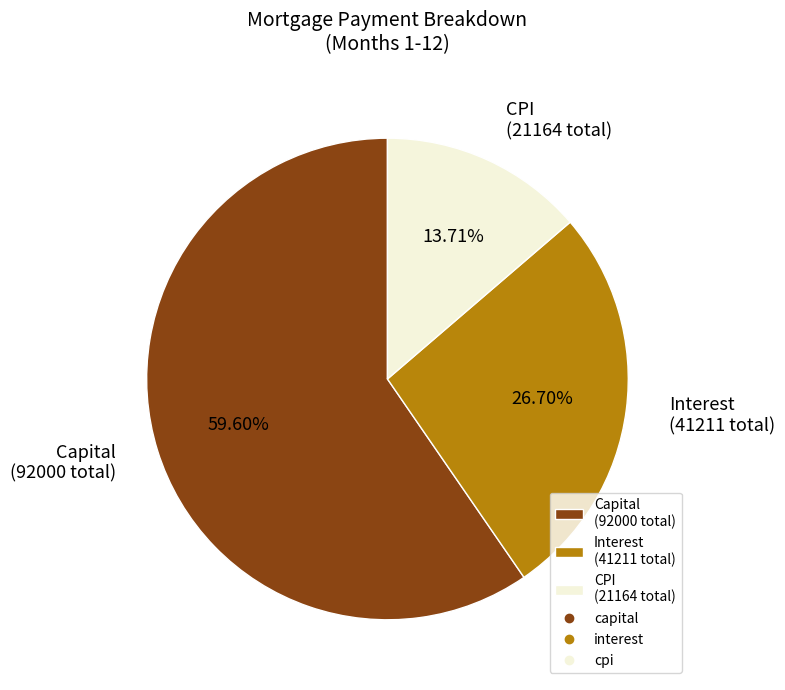

Rank the categories by value from highest to lowest.

Capital (92000 total), Interest (41211 total), CPI (21164 total)